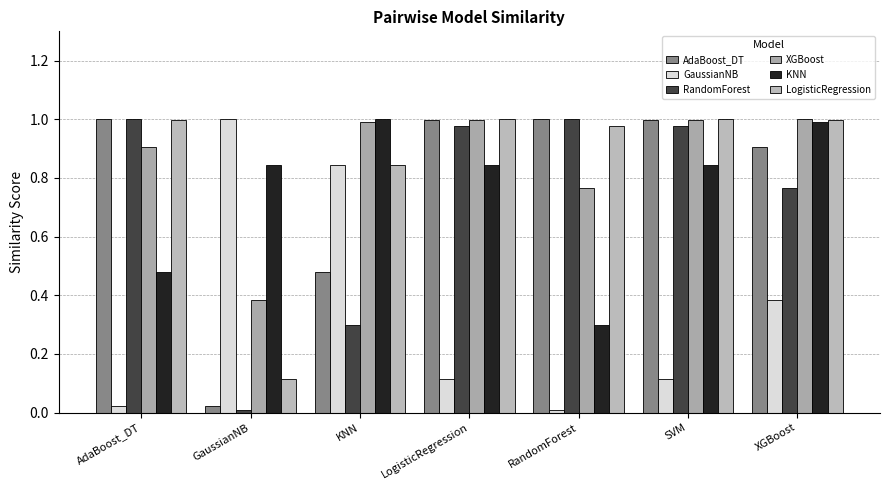

Between LogisticRegression and RandomForest, which series saw the biggest shift?

KNN